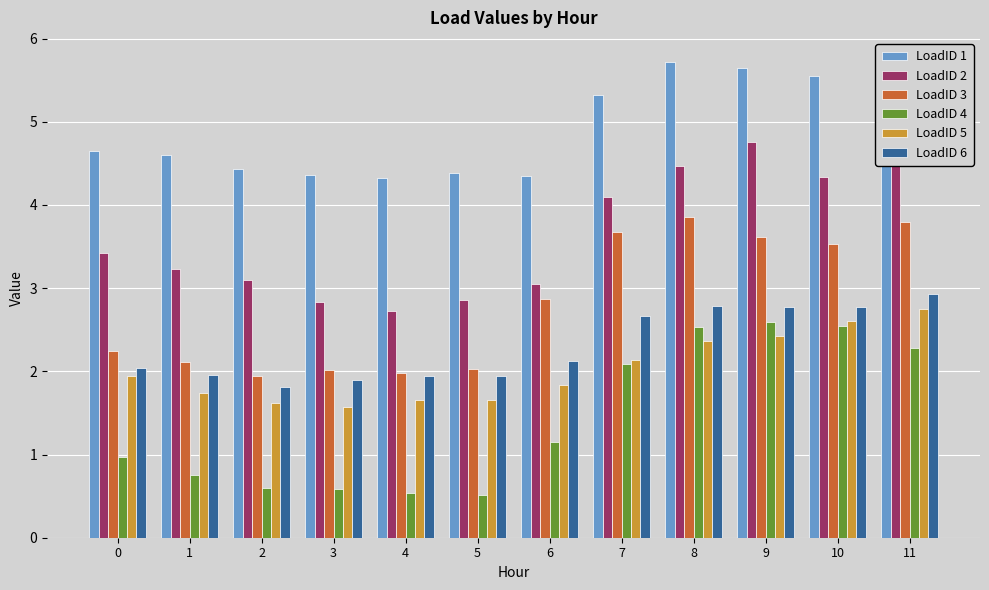

The LoadID 6 series shows 1.0 at 2. True or false?

False